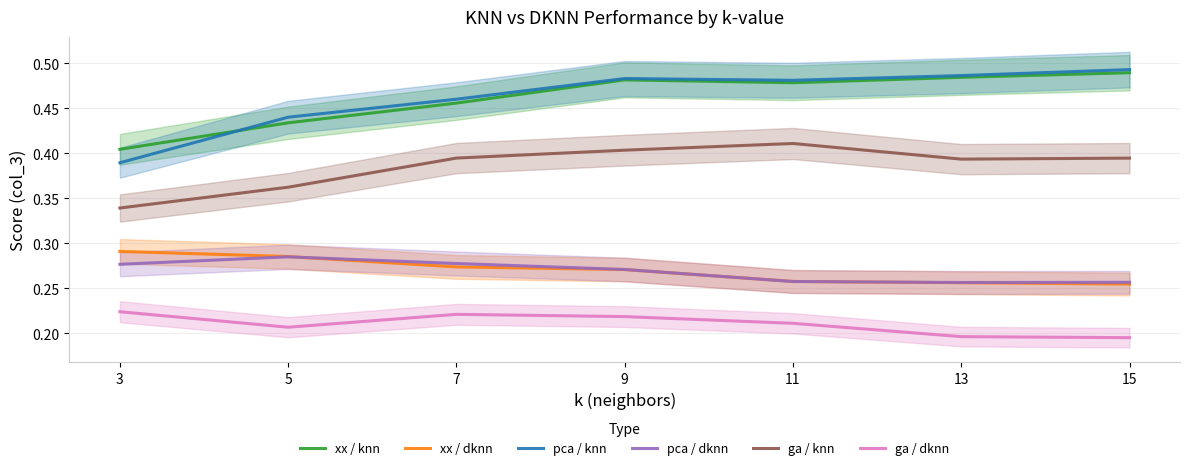

True or false: ga / dknn has more than 0 points higher than both neighbors.

True